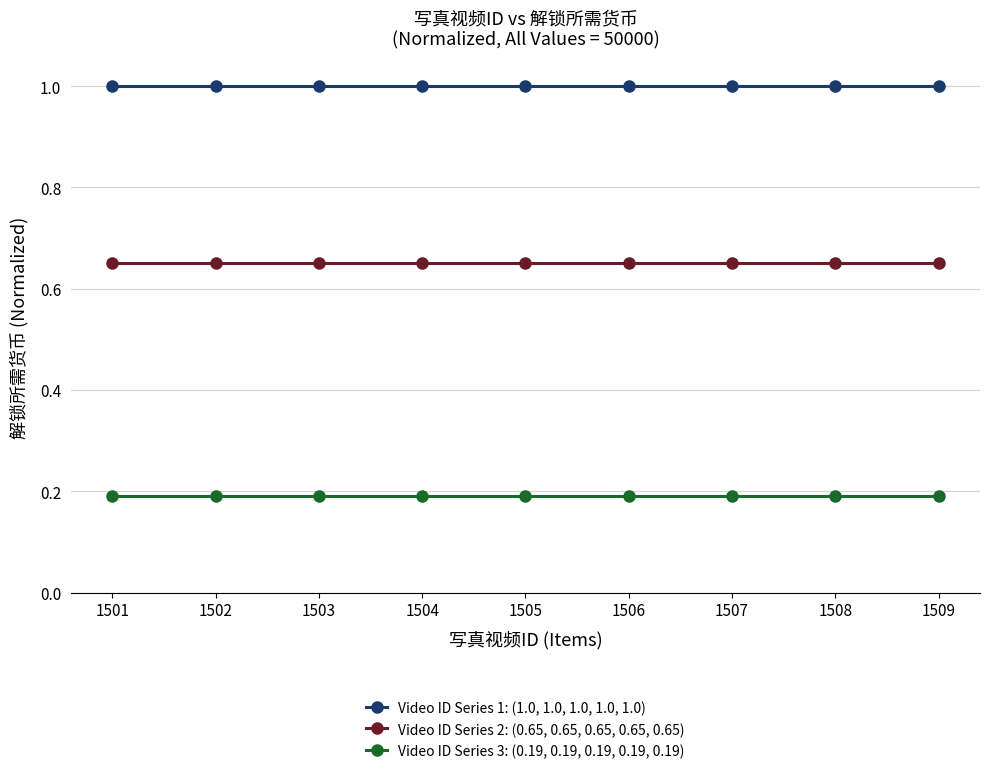

What is the spread (max minus min) of values at 1507?

0.8